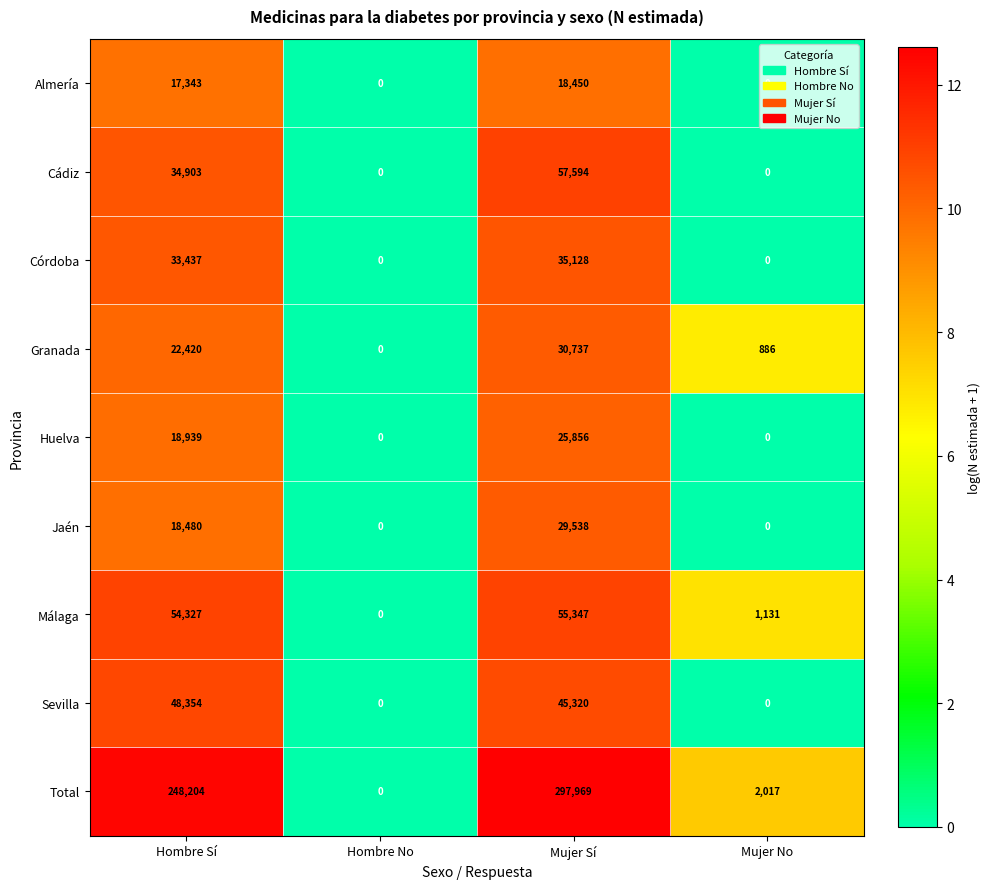

What is the difference between the highest and lowest values at Mujer No?

2017